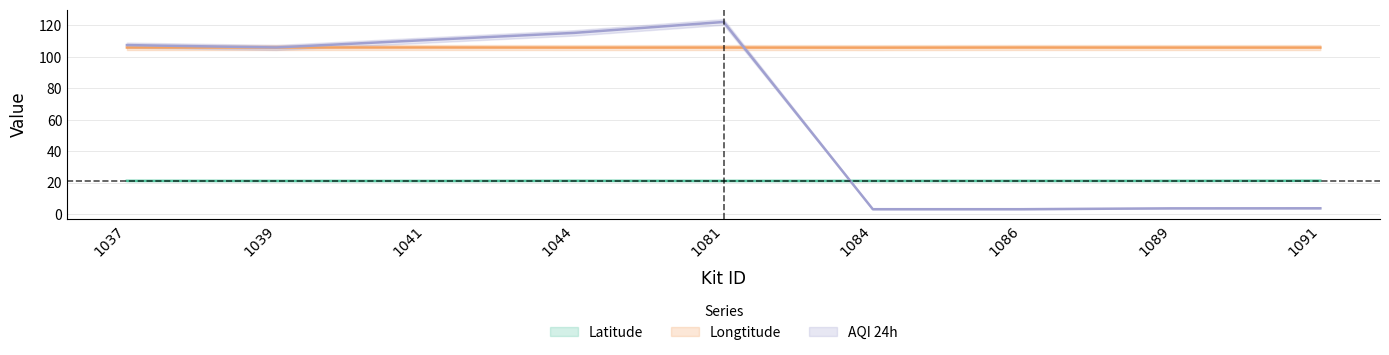

Between which two adjacent categories do AQI 24h and Latitude first intersect?

1081 and 1084